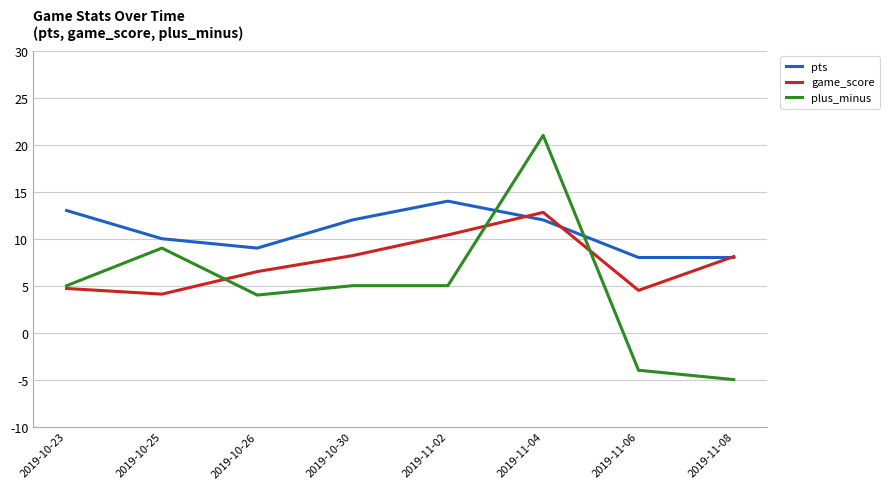

Between 2019-10-25 and 2019-11-04, which series saw the biggest shift?

plus_minus